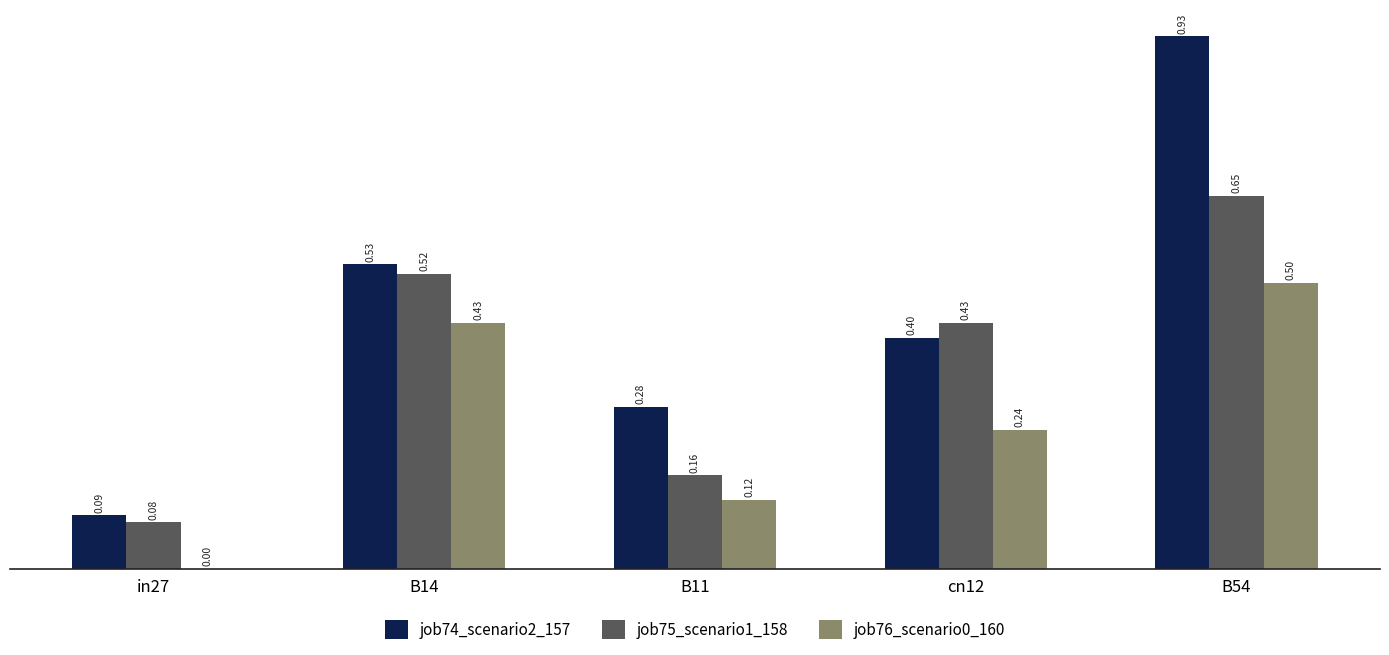

At which label does job76_scenario0_160 reach its peak?

B54